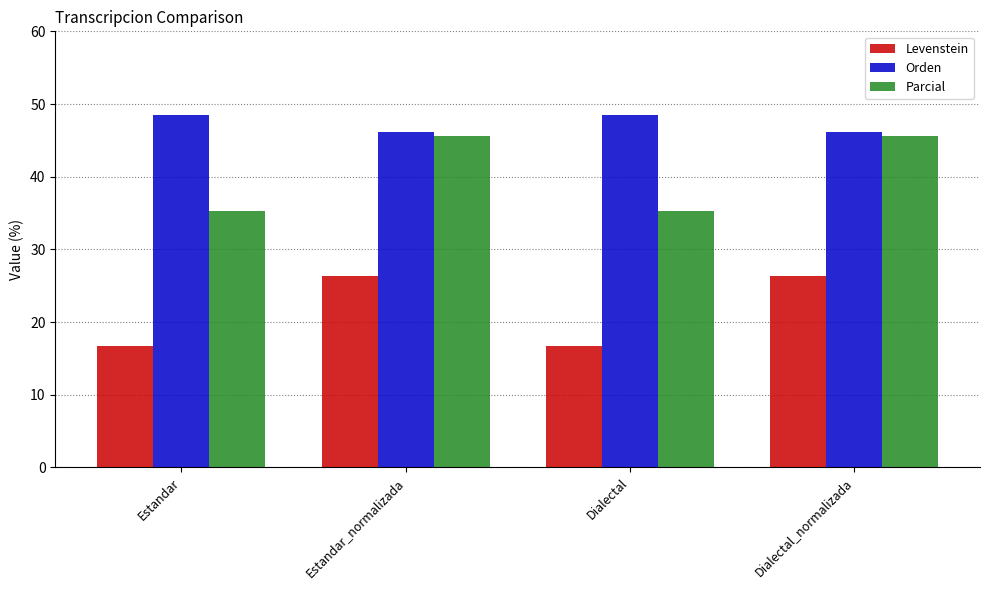

The value of Orden at Dialectal is 65.2. True or false?

False